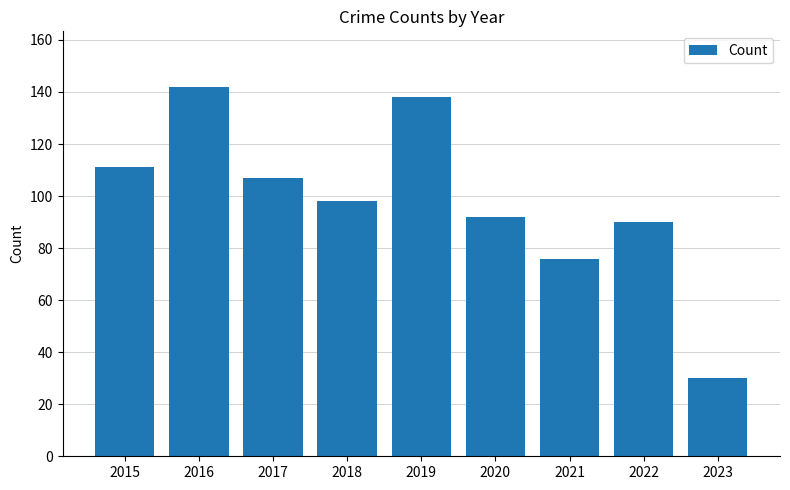

Reading right to left, extract all data points from this chart.

2023=30	2022=90	2021=76	2020=92	2019=138	2018=98	2017=107	2016=142	2015=111